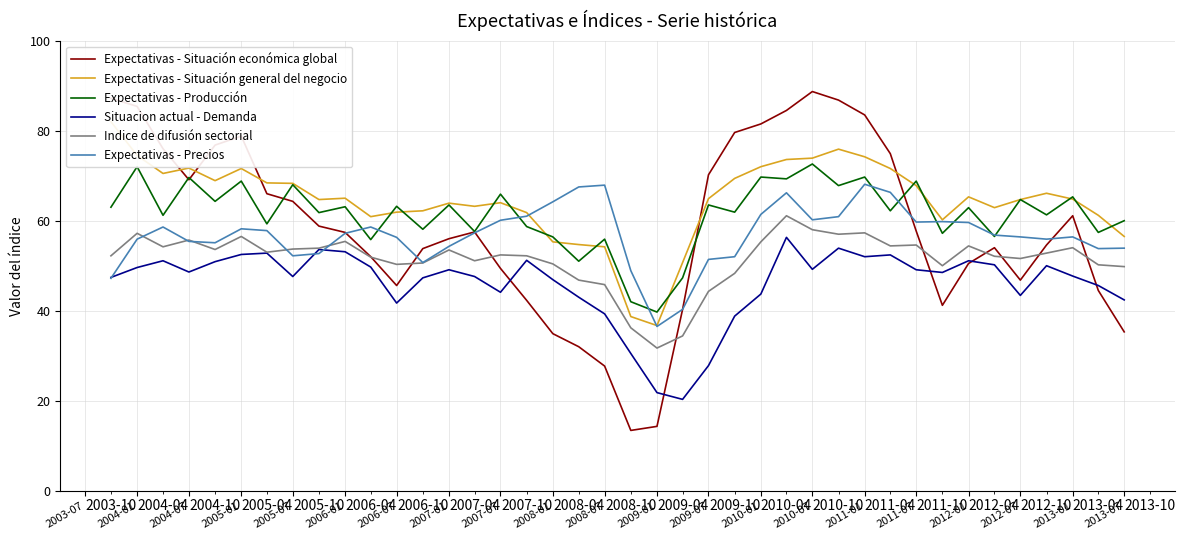

What is the lowest value of the Expectativas - Precios series?

36.6